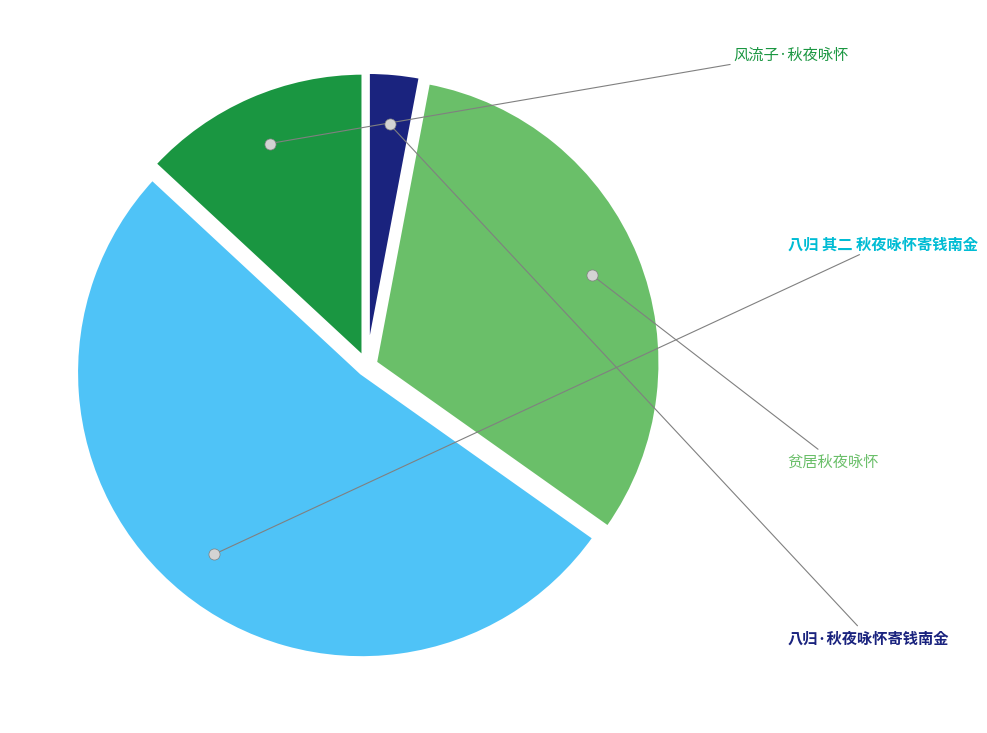

Does any single category account for the majority?

Yes